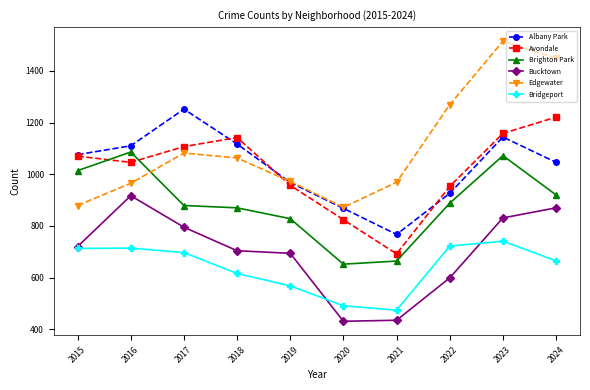

In Edgewater, how many points are lower than both neighbors (excluding endpoints)?

1